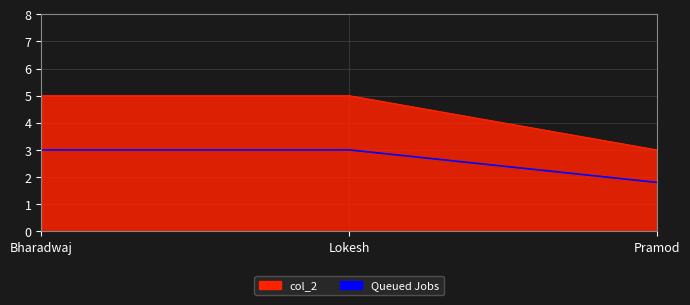

What is the sum of the Queued Jobs values at Lokesh and Bharadwaj?

6.0